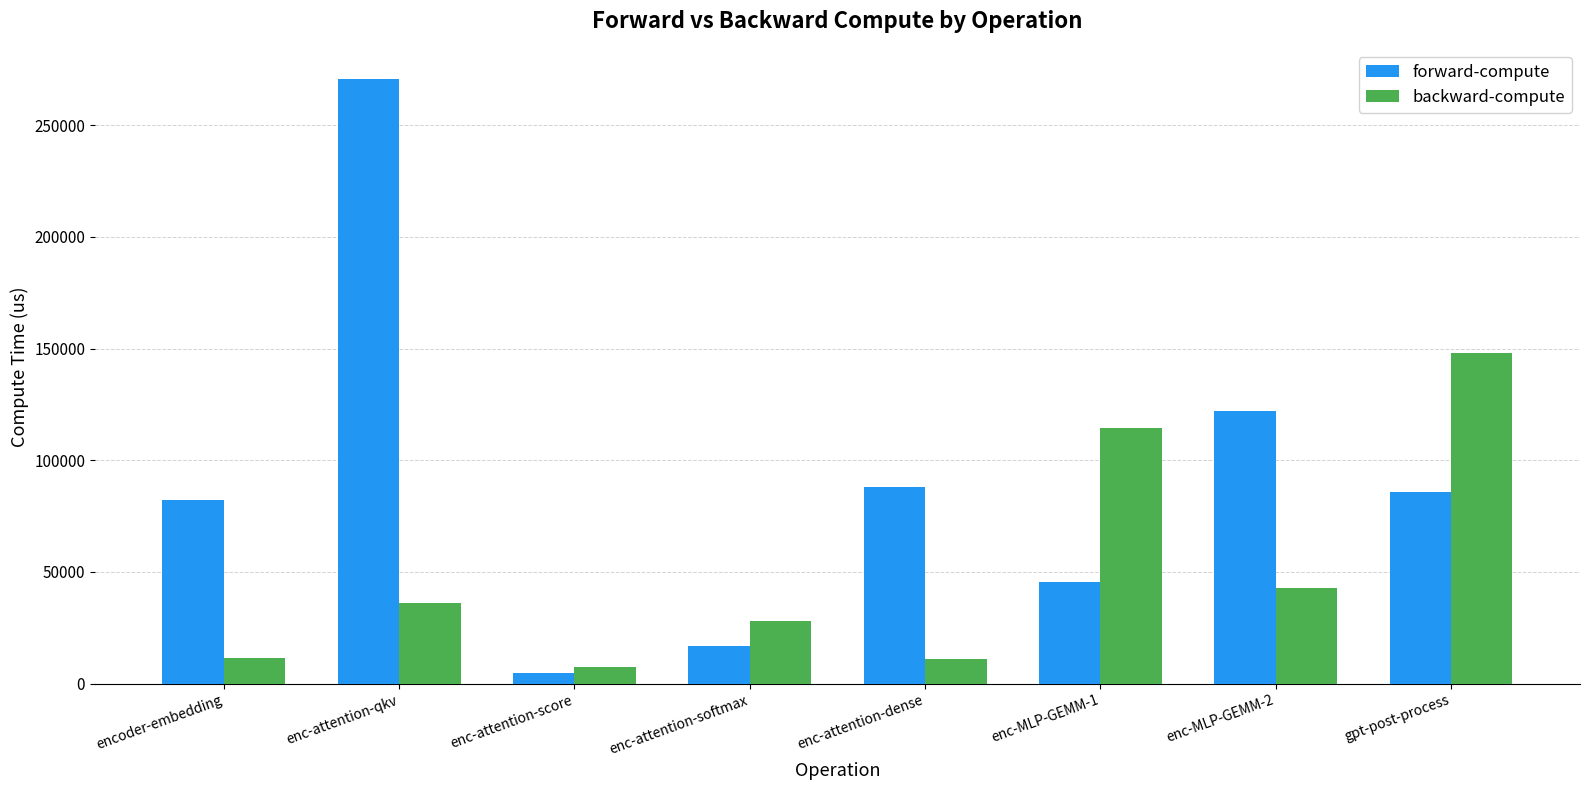

Which category has the highest value across all series?

enc-attention-qkv